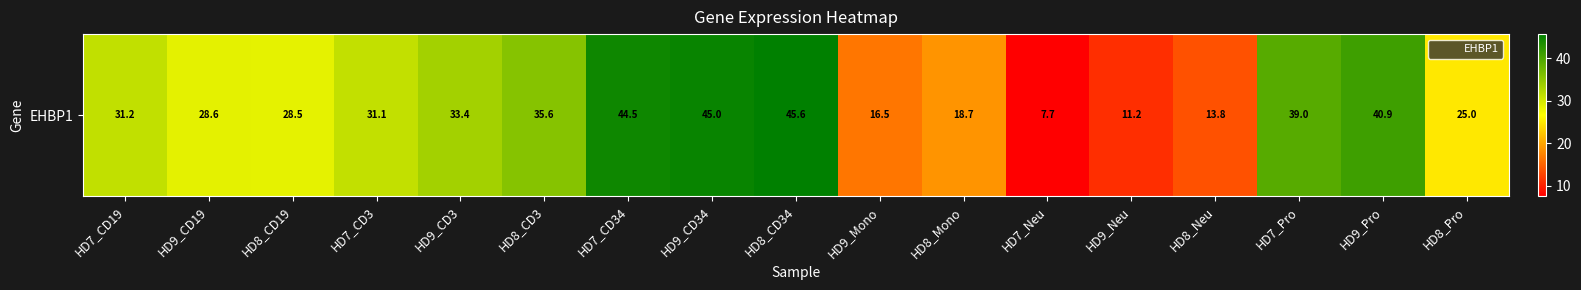

Rank the categories by value from highest to lowest.

HD8_CD34, HD9_CD34, HD7_CD34, HD9_Pro, HD7_Pro, HD8_CD3, HD9_CD3, HD7_CD19, HD7_CD3, HD9_CD19, HD8_CD19, HD8_Pro, HD8_Mono, HD9_Mono, HD8_Neu, HD9_Neu, HD7_Neu